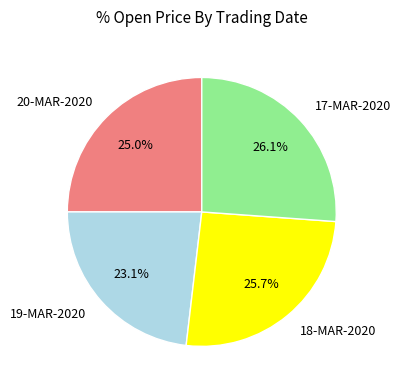

What is the ratio of the value at 19-MAR-2020 to the value at 20-MAR-2020?

0.9